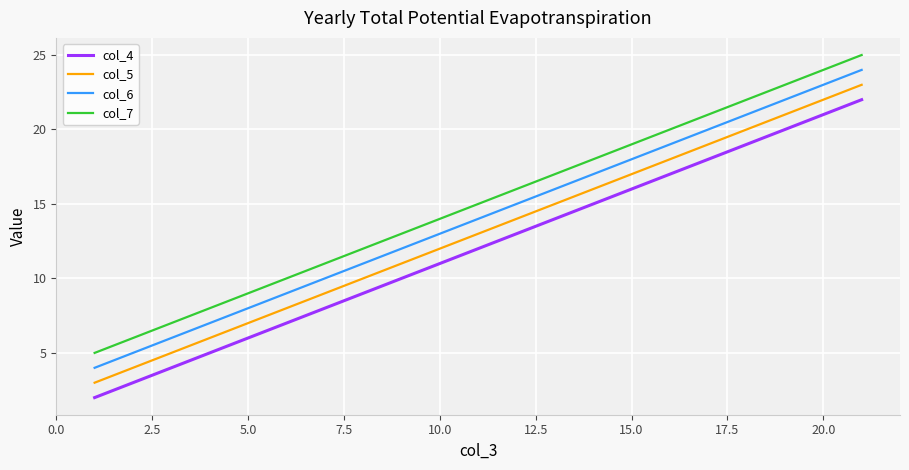

List the series in order of their overall mean, highest first.

col_7, col_6, col_5, col_4